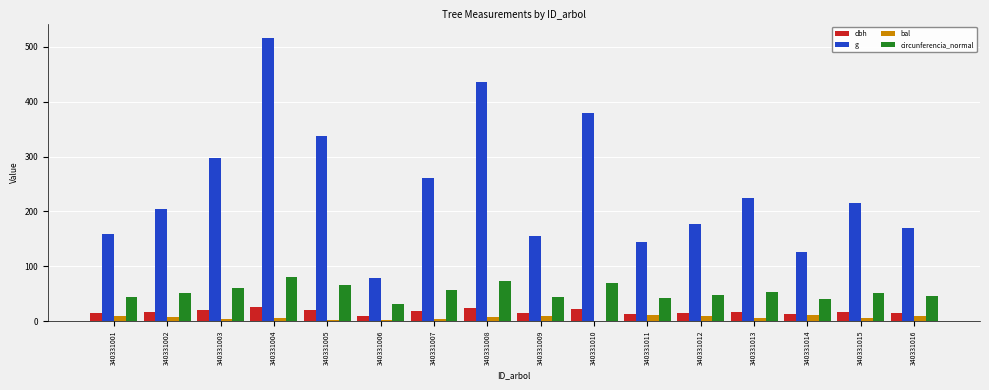

What is the sum of all g values?

3884.4